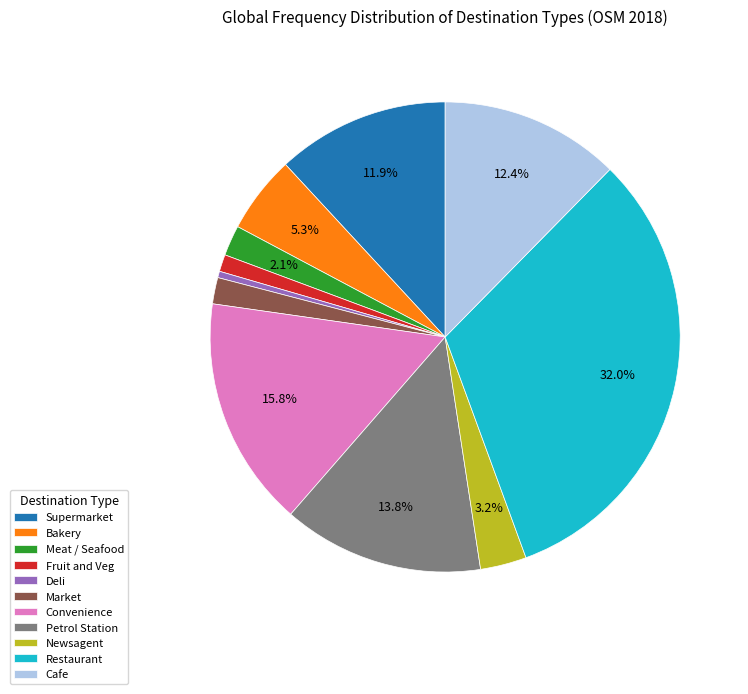

Is there a majority slice in this chart?

No